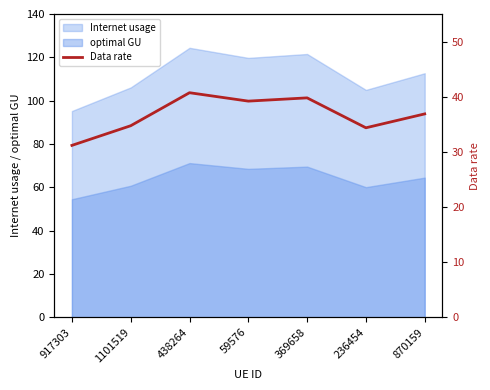

Does the chart display data point markers on the line(s)?

No